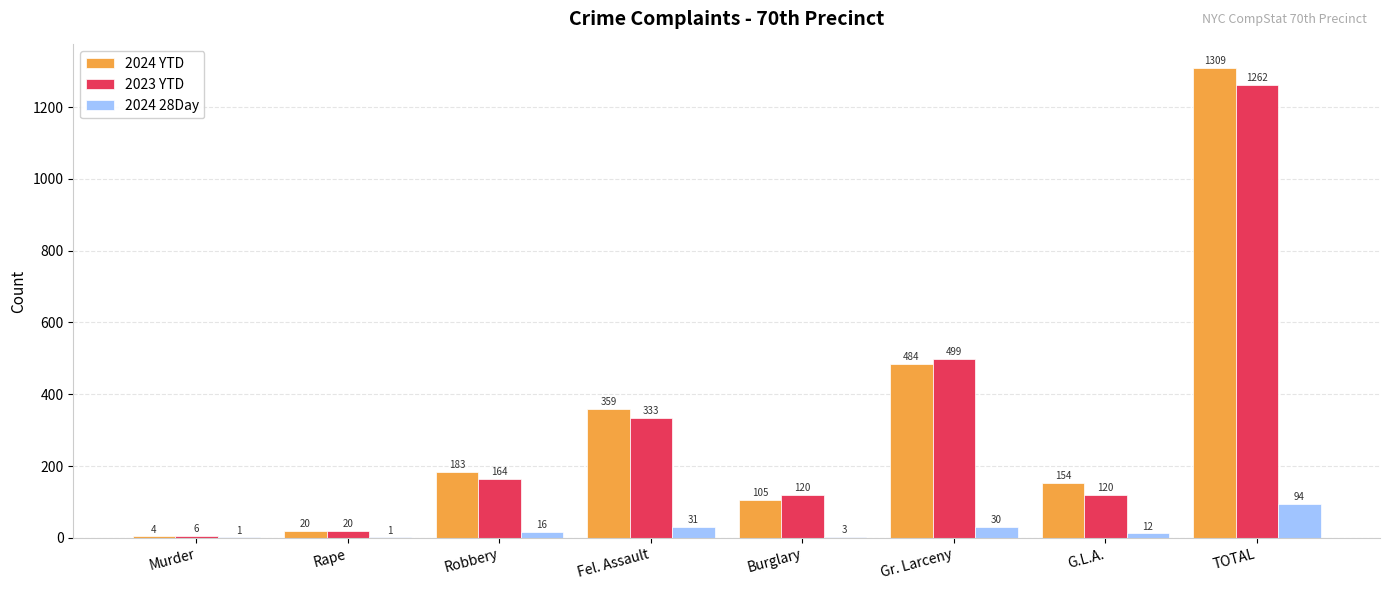

The value of 2023 YTD at Gr. Larceny is 499. True or false?

True